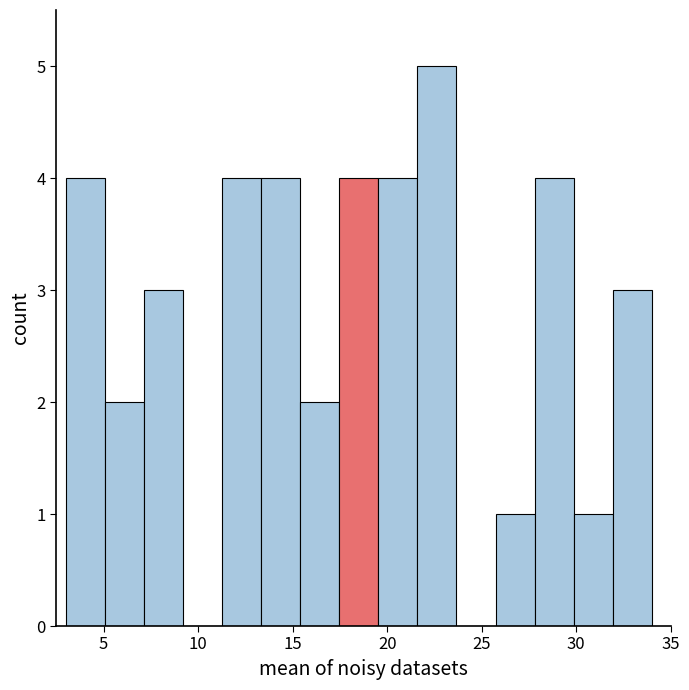

Reading left to right, transcribe this chart: for each bar, give the range it covers on the x-axis and its height. Neither the bar edges nor the heights are printed on the chart, so give them approximately, as read against the axes.

3.0 to 5.0: 4
5.0 to 7.0: 2
7.0 to 9.0: 3
9.0 to 11.5: 0
11.5 to 13.5: 4
13.5 to 15.5: 4
15.5 to 17.5: 2
17.5 to 19.5: 4
19.5 to 21.5: 4
21.5 to 23.5: 5
23.5 to 25.5: 0
25.5 to 28.0: 1
28.0 to 30.0: 4
30.0 to 32.0: 1
32.0 to 34.0: 3